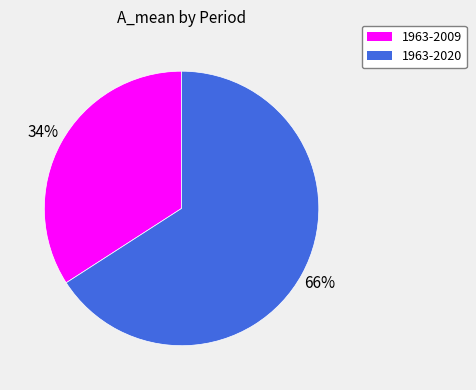

How many slices are in this pie chart?

2